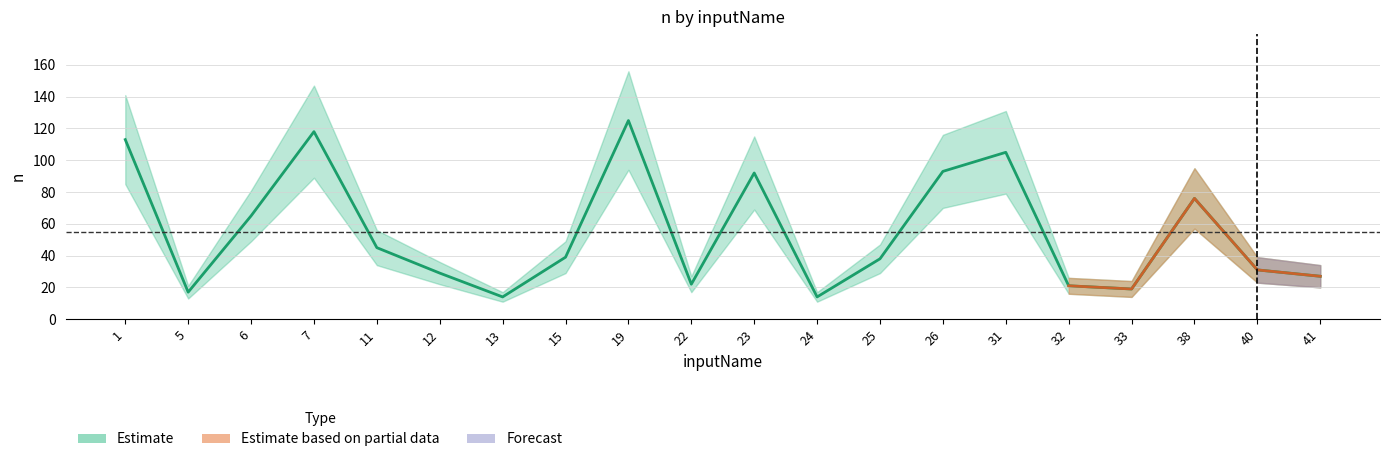

Reading right to left, extract all data points from this chart.

41=27	40=31	38=76	33=19	32=21	31=105	26=93	25=38	24=14	23=92	22=22	19=125	15=39	13=14	12=29	11=45	7=118	6=65	5=17	1=113